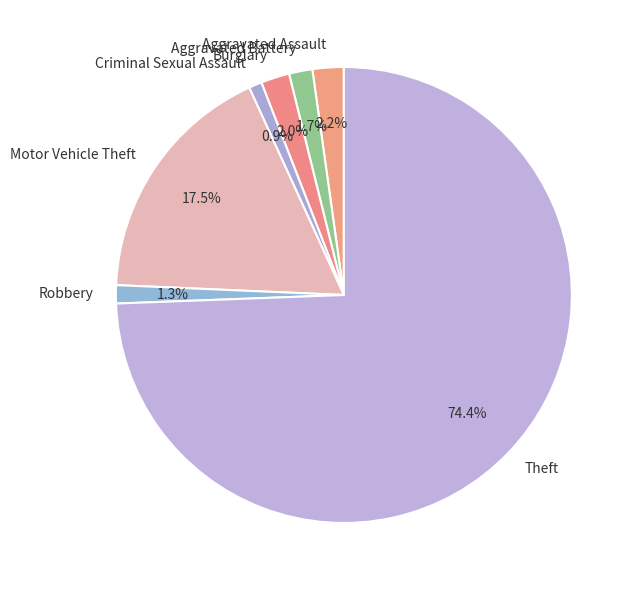

The Theft slice represents 74% of the pie. True or false?

True